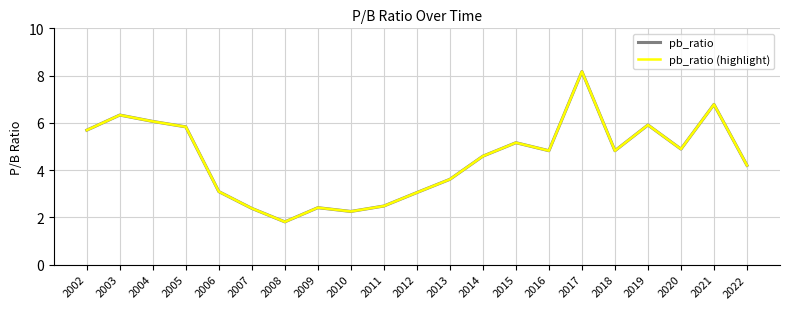

Which category has the lowest value across all series?

2008